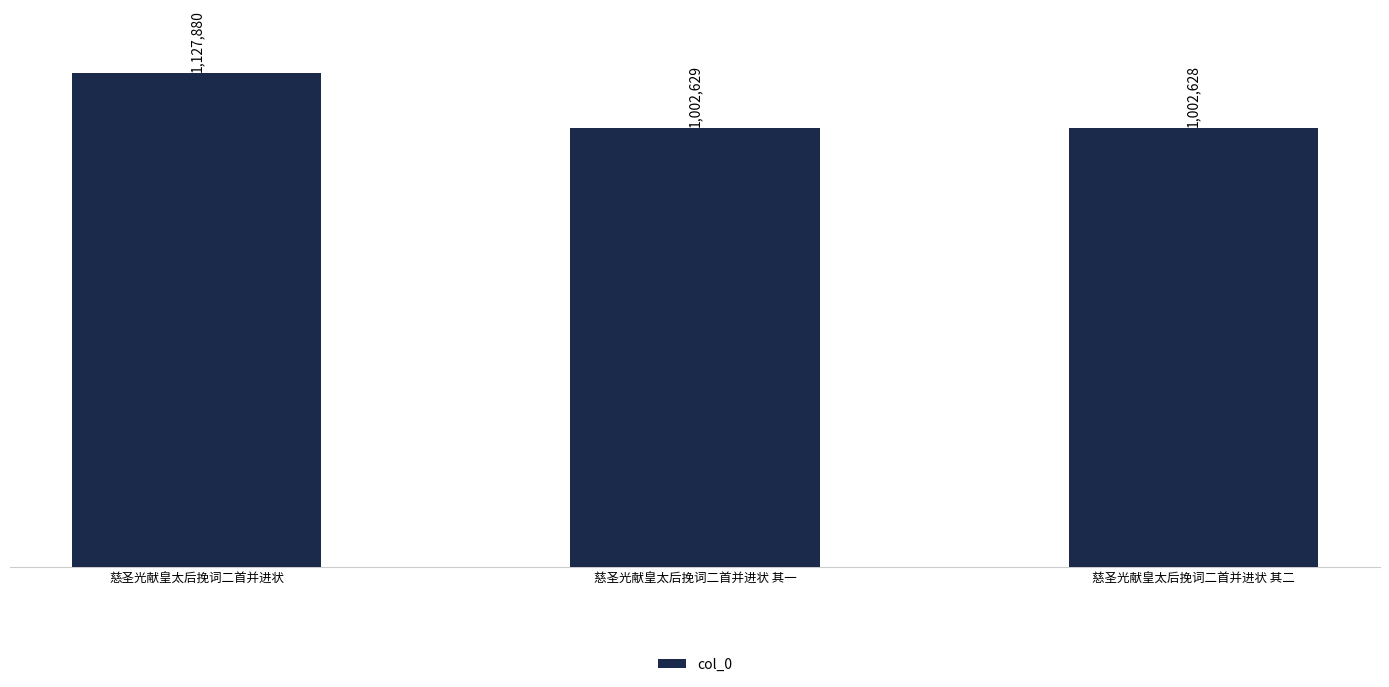

Where does the data first go above 1002629?

慈圣光献皇太后挽词二首并进状